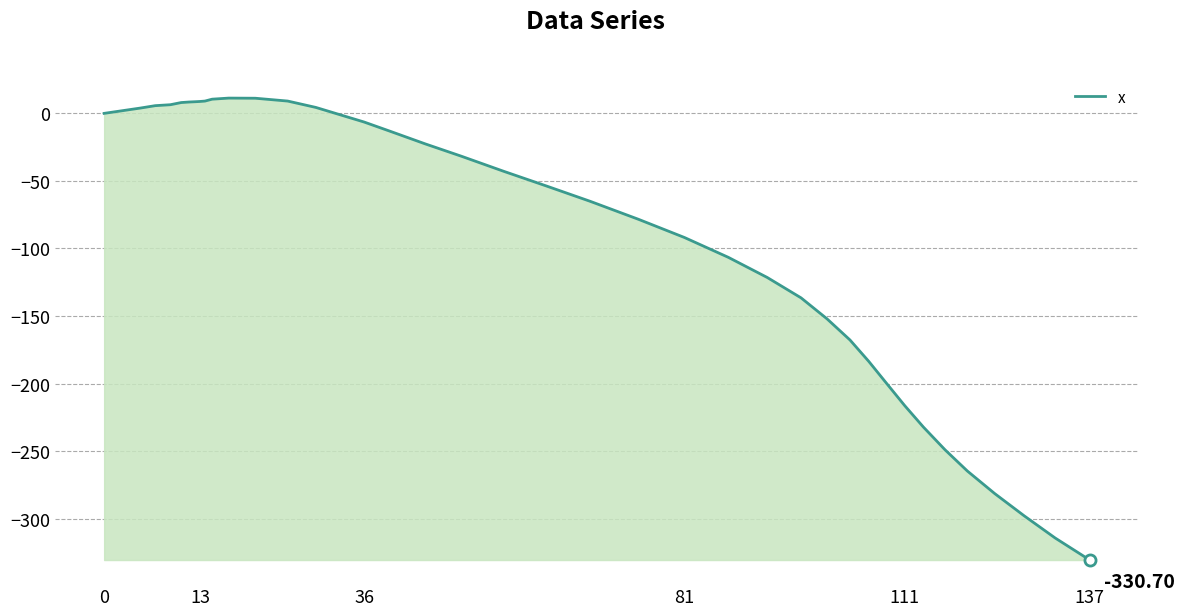

What is the difference between the maximum and minimum values?

342.0